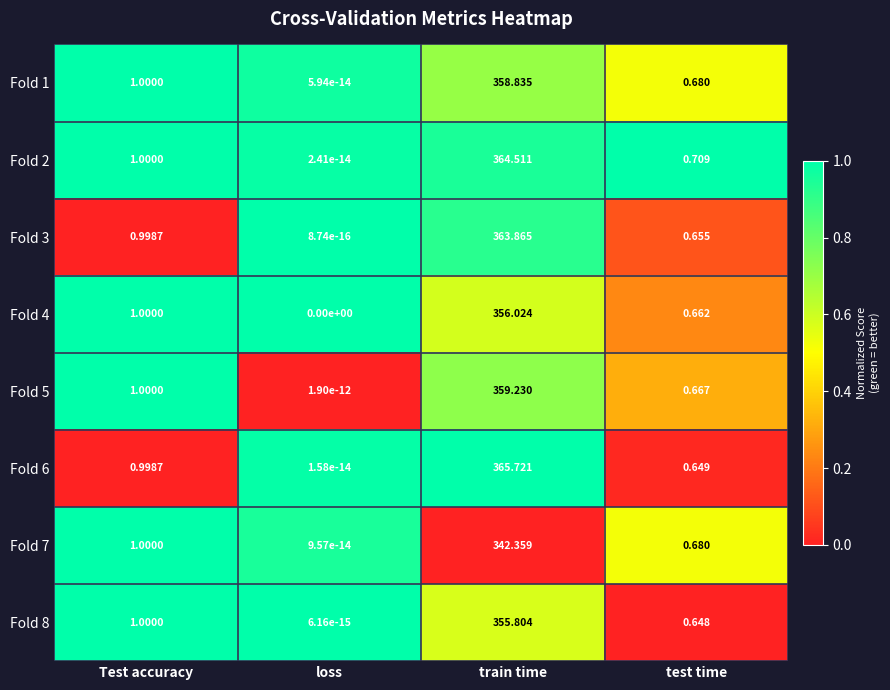

Which category has the highest value in the Fold 5 series?

train time